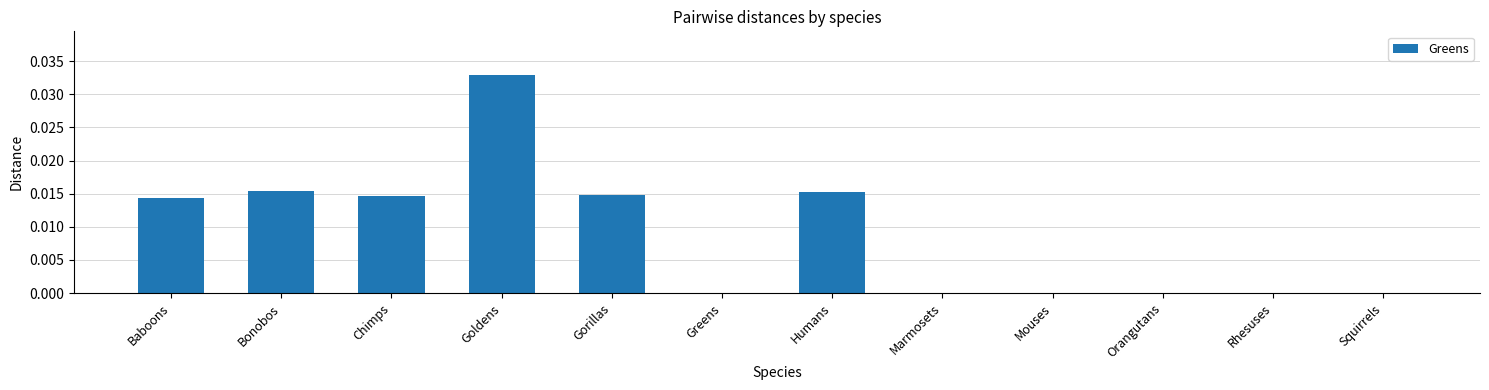

The chart shows a value of 0.0 at Goldens. True or false?

True